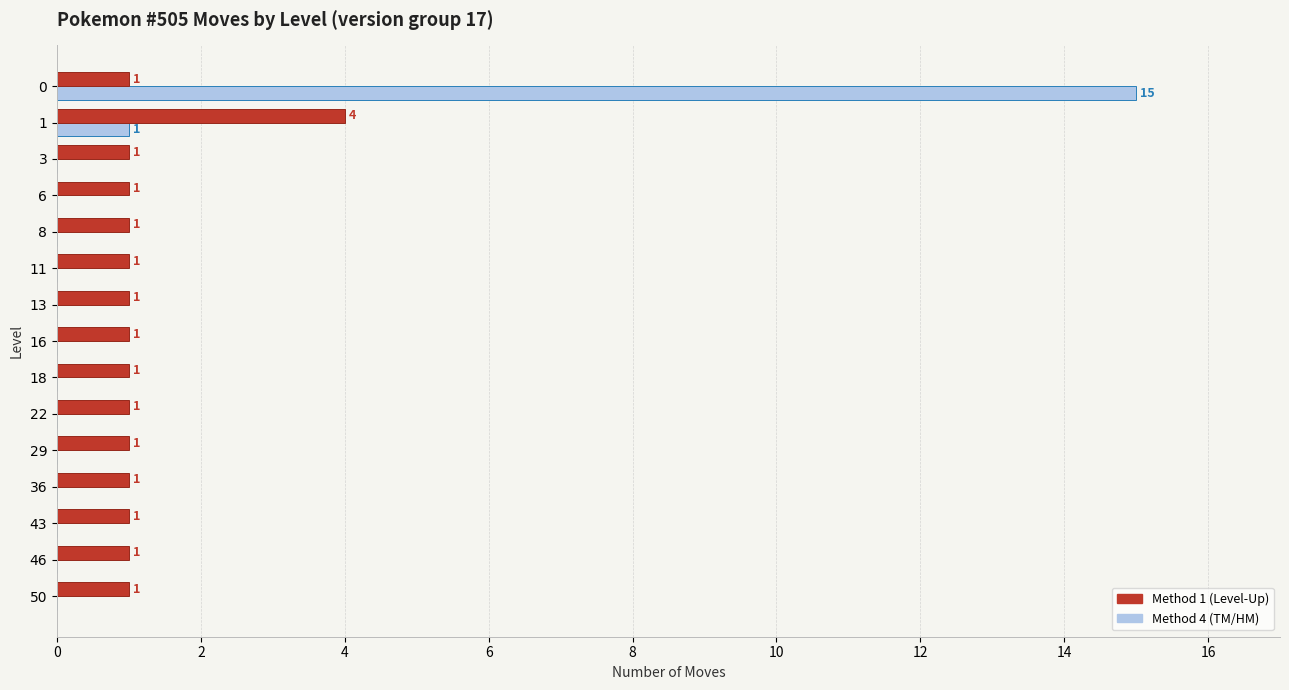

What is the greatest value displayed?

15